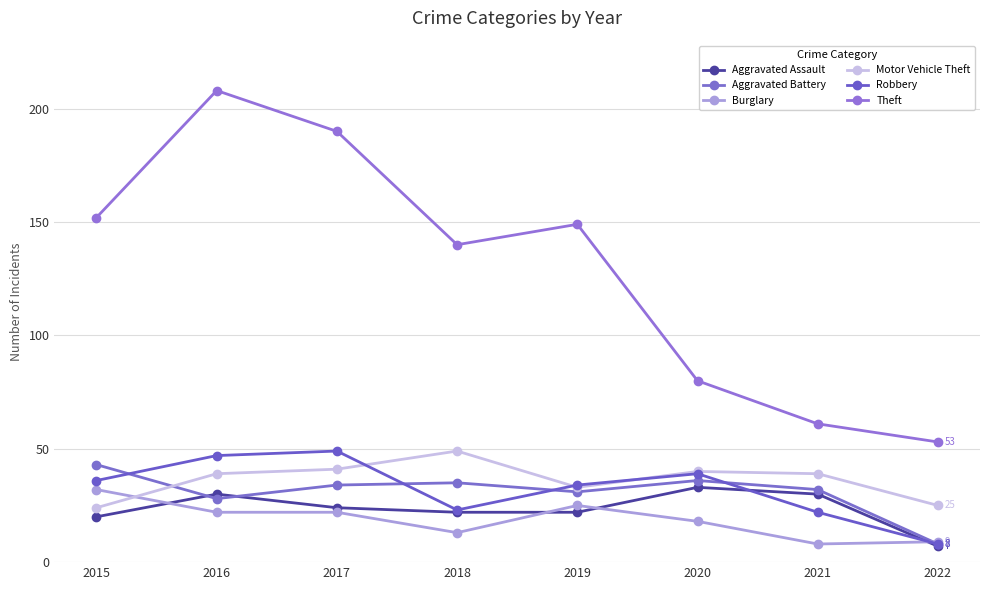

How many interior local valleys does the Theft series have?

1